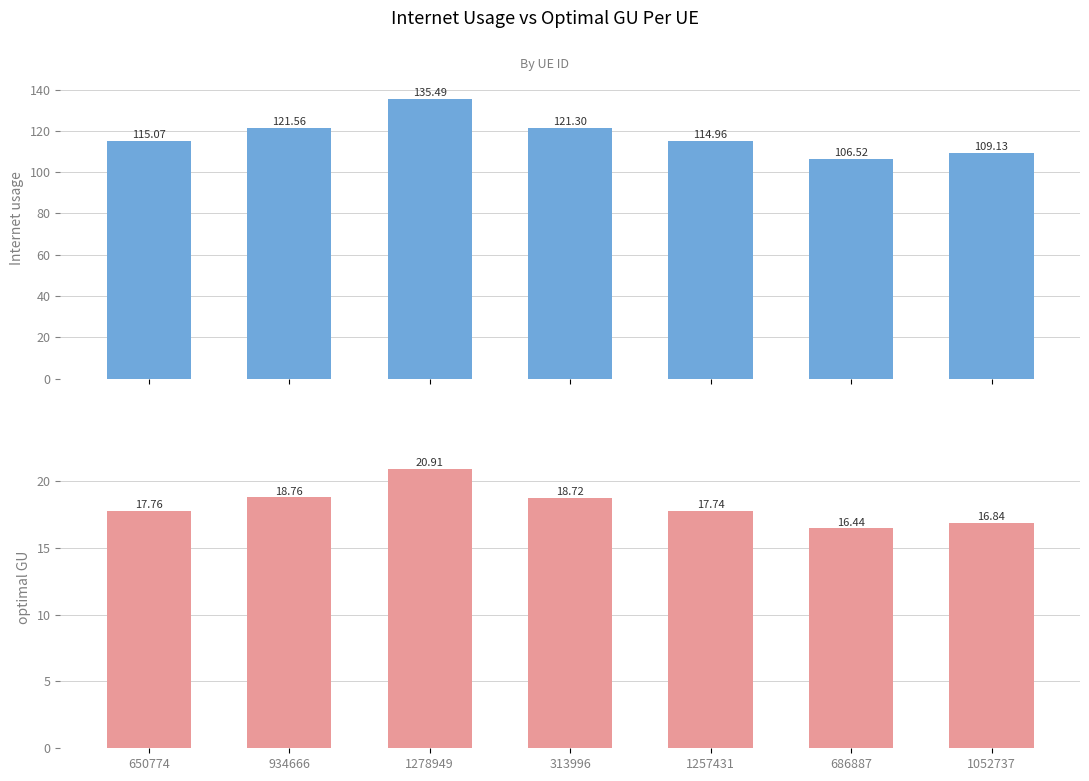

True or false: Internet usage has a value of 145.1 at 1052737.

False